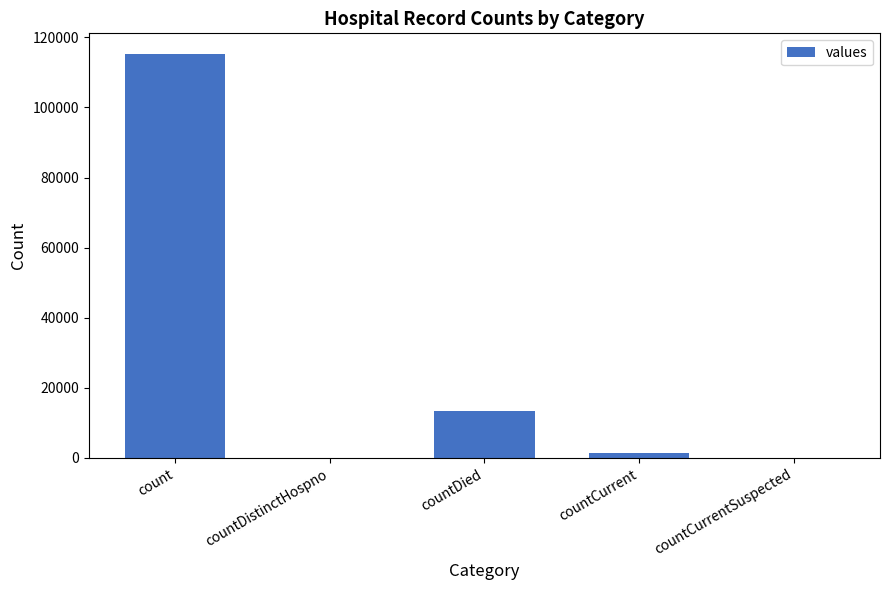

Where does the data first go above 1383?

count